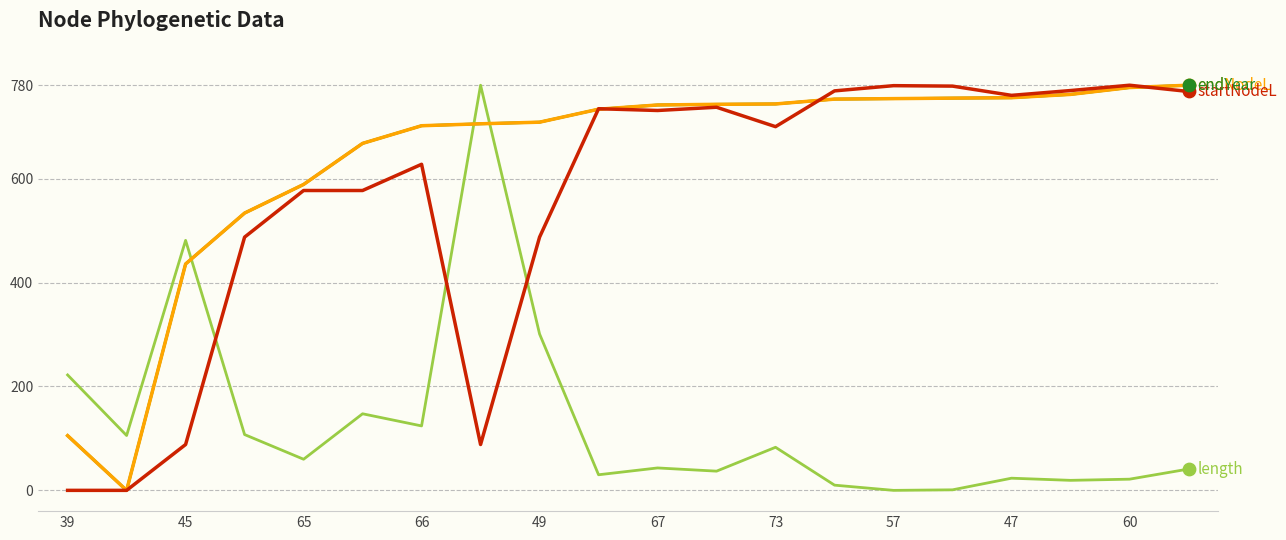

Does the chart have visible grid lines?

Yes